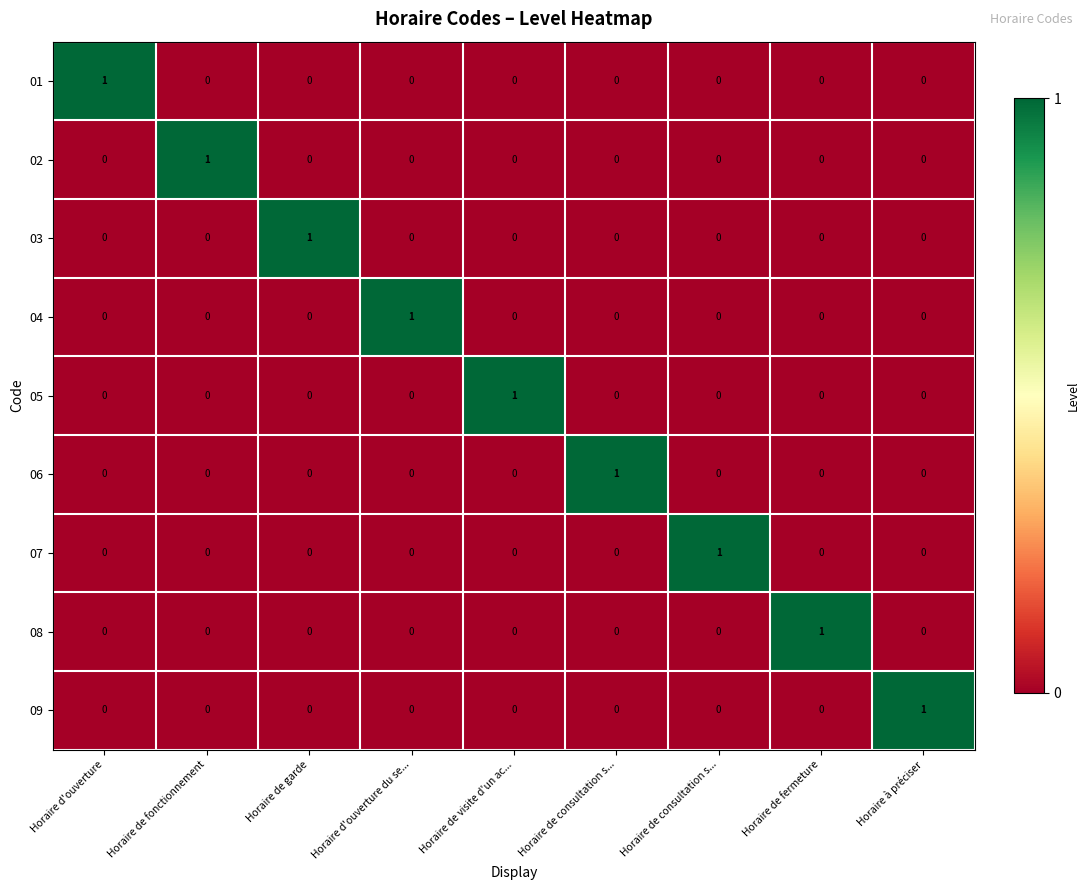

How many values in the 08 series exceed 0?

1